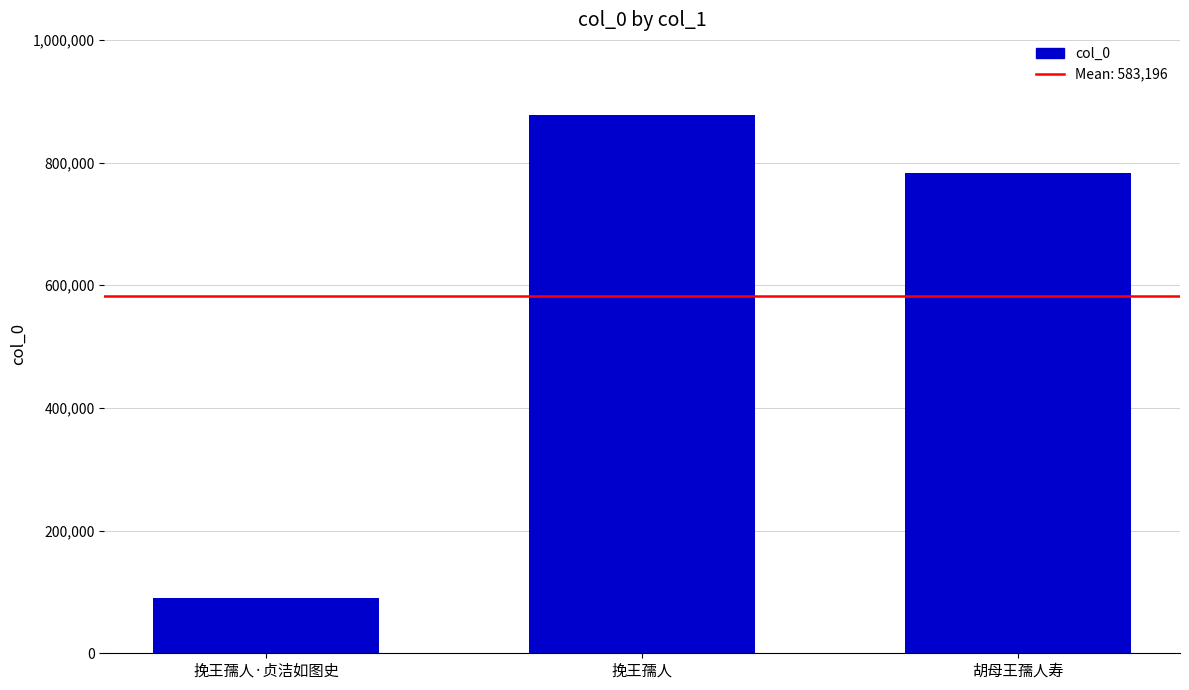

Approximately how many times larger is the value at 挽王孺人·贞洁如图史 compared to 胡母王孺人寿?

0.1